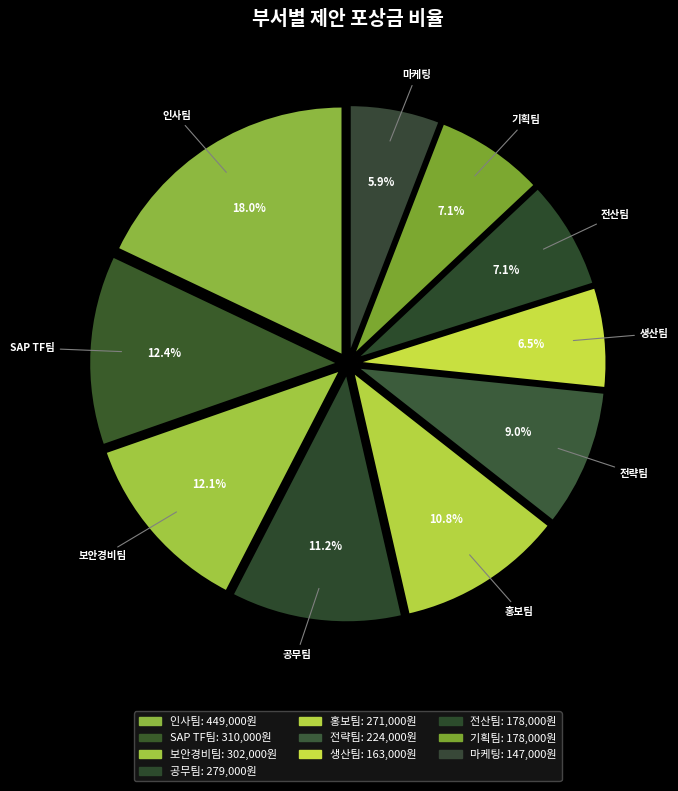

Is it true that 인사팀 is 18% of the pie?

True